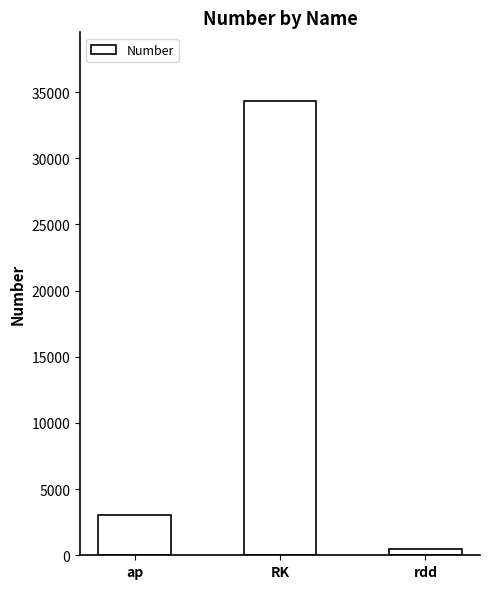

Does the chart contain any negative values?

No